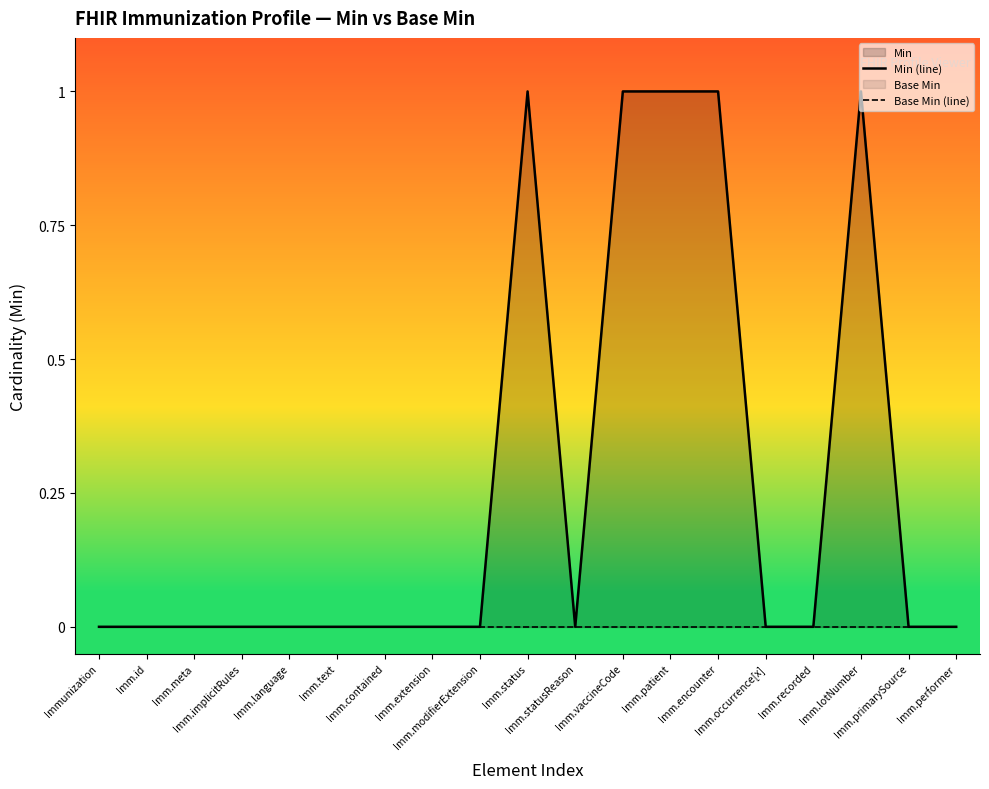

At which category is the sum across all series the highest?

Imm.status